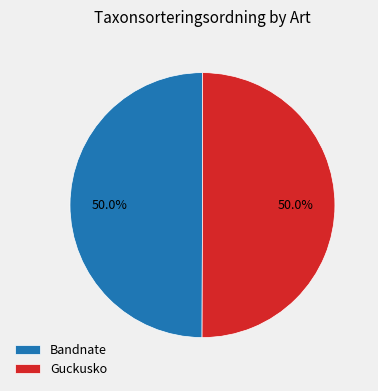

Do Bandnate and Guckusko together represent more than half of the pie?

Yes